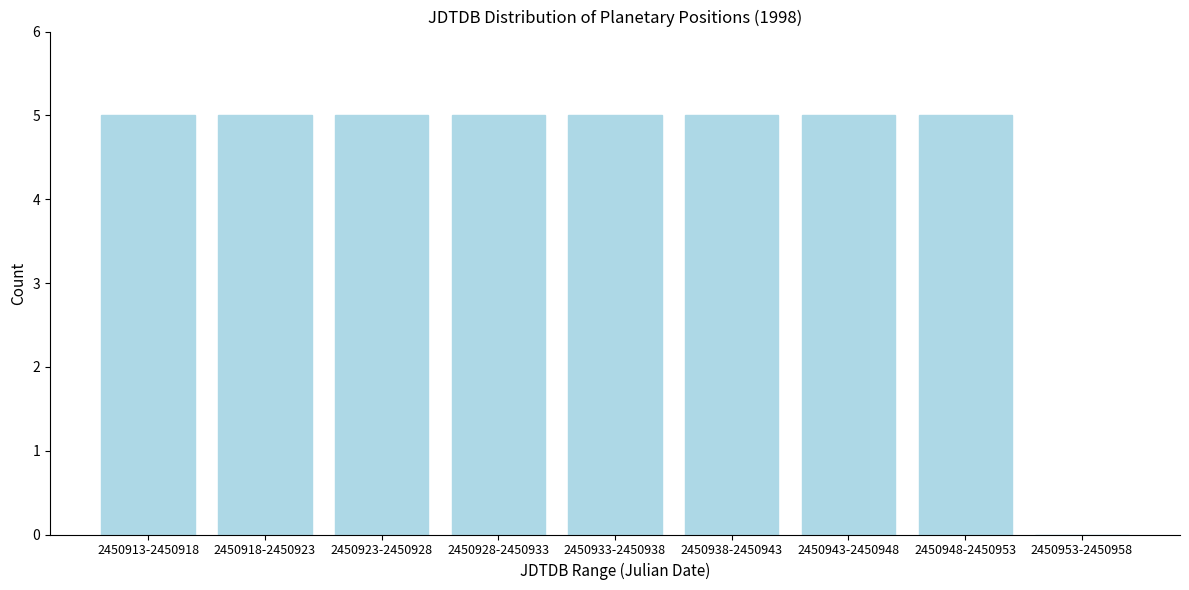

Reading left to right, extract all data points from this chart.

2450913-2450918=5	2450918-2450923=5	2450923-2450928=5	2450928-2450933=5	2450933-2450938=5	2450938-2450943=5	2450943-2450948=5	2450948-2450953=5	2450953-2450958=0